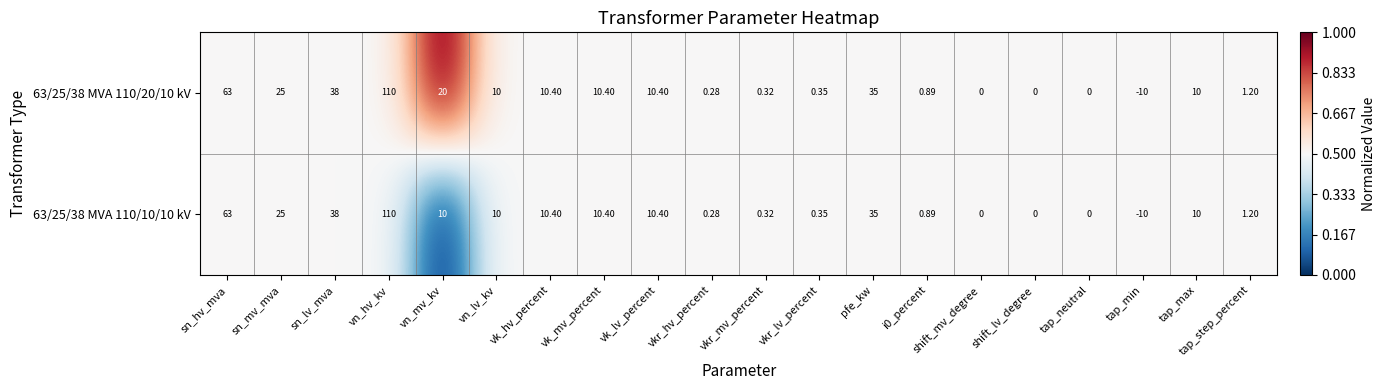

Is the value of 63/25/38 MVA 110/20/10 kV at vkr_mv_percent greater than the value of 63/25/38 MVA 110/10/10 kV at tap_min?

Yes